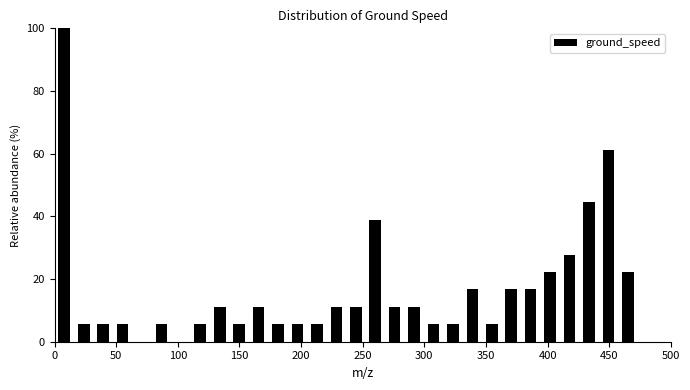

Read against the x-axis, roughly where is the centre of the tallest bar?

10